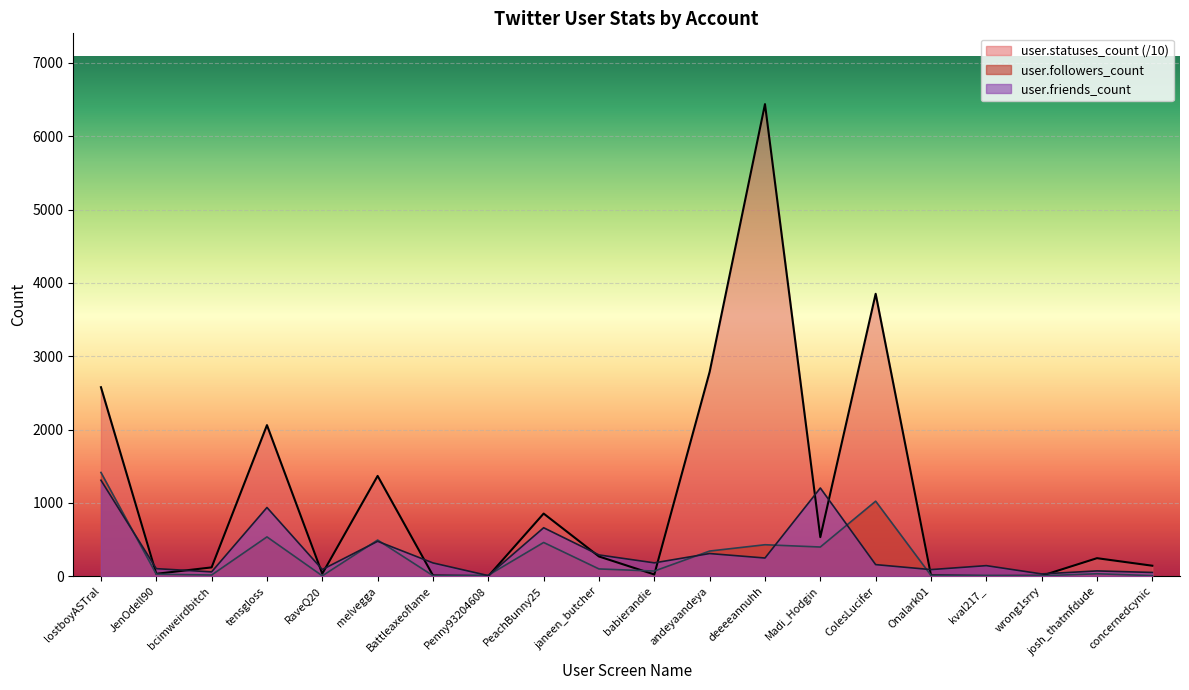

What is the maximum value shown in the chart?

6438.7